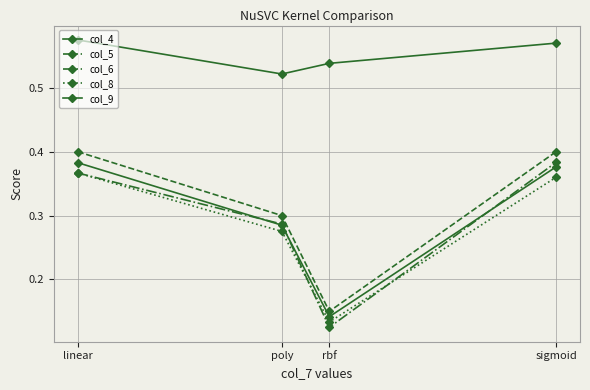

Count the number of data series in this chart.

5